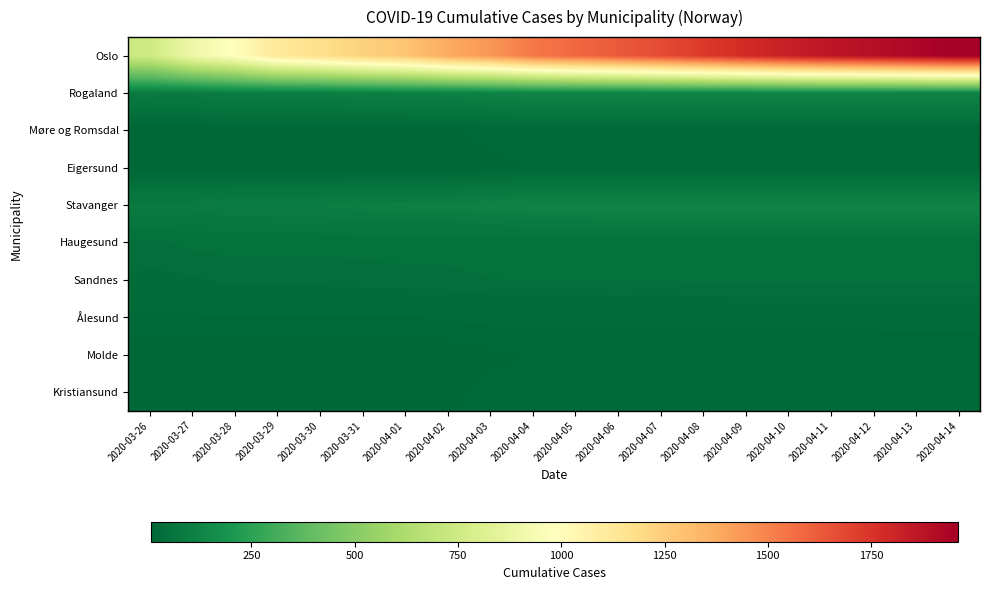

Reading left to right, extract all data points from this chart.

Oslo: 2020-03-26=743	2020-03-27=898	2020-03-28=989	2020-03-29=1122	2020-03-30=1169	2020-03-31=1233	2020-04-01=1281	2020-04-02=1379	2020-04-03=1438	2020-04-04=1534	2020-04-05=1582	2020-04-06=1626	2020-04-07=1673	2020-04-08=1730	2020-04-09=1780	2020-04-10=1827	2020-04-11=1866	2020-04-12=1893	2020-04-13=1926	2020-04-14=1960
Rogaland: 2020-03-26=87	2020-03-27=88	2020-03-28=97	2020-03-29=98	2020-03-30=98	2020-03-31=106	2020-04-01=107	2020-04-02=110	2020-04-03=117	2020-04-04=124	2020-04-05=124	2020-04-06=125	2020-04-07=125	2020-04-08=125	2020-04-09=125	2020-04-10=125	2020-04-11=125	2020-04-12=125	2020-04-13=125	2020-04-14=125
Møre og Romsdal: 2020-03-26=8	2020-03-27=8	2020-03-28=11	2020-03-29=11	2020-03-30=11	2020-03-31=11	2020-04-01=11	2020-04-02=12	2020-04-03=16	2020-04-04=16	2020-04-05=17	2020-04-06=19	2020-04-07=18	2020-04-08=18	2020-04-09=18	2020-04-10=18	2020-04-11=18	2020-04-12=18	2020-04-13=18	2020-04-14=18
Eigersund: 2020-03-26=6	2020-03-27=6	2020-03-28=9	2020-03-29=9	2020-03-30=9	2020-03-31=10	2020-04-01=10	2020-04-02=10	2020-04-03=12	2020-04-04=14	2020-04-05=14	2020-04-06=14	2020-04-07=14	2020-04-08=14	2020-04-09=14	2020-04-10=14	2020-04-11=14	2020-04-12=14	2020-04-13=14	2020-04-14=14
Stavanger: 2020-03-26=87	2020-03-27=88	2020-03-28=97	2020-03-29=98	2020-03-30=98	2020-03-31=106	2020-04-01=107	2020-04-02=110	2020-04-03=117	2020-04-04=124	2020-04-05=124	2020-04-06=125	2020-04-07=125	2020-04-08=125	2020-04-09=125	2020-04-10=125	2020-04-11=125	2020-04-12=125	2020-04-13=125	2020-04-14=125
Haugesund: 2020-03-26=41	2020-03-27=47	2020-03-28=47	2020-03-29=47	2020-03-30=47	2020-03-31=47	2020-04-01=48	2020-04-02=48	2020-04-03=48	2020-04-04=49	2020-04-05=49	2020-04-06=49	2020-04-07=49	2020-04-08=49	2020-04-09=49	2020-04-10=49	2020-04-11=49	2020-04-12=49	2020-04-13=49	2020-04-14=49
Sandnes: 2020-03-26=34	2020-03-27=35	2020-03-28=39	2020-03-29=39	2020-03-30=39	2020-03-31=41	2020-04-01=41	2020-04-02=42	2020-04-03=44	2020-04-04=44	2020-04-05=44	2020-04-06=45	2020-04-07=45	2020-04-08=46	2020-04-09=46	2020-04-10=46	2020-04-11=46	2020-04-12=46	2020-04-13=46	2020-04-14=46
Ålesund: 2020-03-26=20	2020-03-27=20	2020-03-28=20	2020-03-29=20	2020-03-30=20	2020-03-31=20	2020-04-01=21	2020-04-02=22	2020-04-03=24	2020-04-04=25	2020-04-05=25	2020-04-06=25	2020-04-07=24	2020-04-08=24	2020-04-09=25	2020-04-10=25	2020-04-11=25	2020-04-12=25	2020-04-13=26	2020-04-14=26
Molde: 2020-03-26=6	2020-03-27=6	2020-03-28=6	2020-03-29=6	2020-03-30=6	2020-03-31=6	2020-04-01=9	2020-04-02=9	2020-04-03=12	2020-04-04=14	2020-04-05=14	2020-04-06=14	2020-04-07=14	2020-04-08=14	2020-04-09=14	2020-04-10=14	2020-04-11=14	2020-04-12=14	2020-04-13=14	2020-04-14=14
Kristiansund: 2020-03-26=8	2020-03-27=8	2020-03-28=11	2020-03-29=11	2020-03-30=11	2020-03-31=11	2020-04-01=11	2020-04-02=12	2020-04-03=16	2020-04-04=16	2020-04-05=17	2020-04-06=19	2020-04-07=18	2020-04-08=18	2020-04-09=18	2020-04-10=18	2020-04-11=18	2020-04-12=18	2020-04-13=18	2020-04-14=18